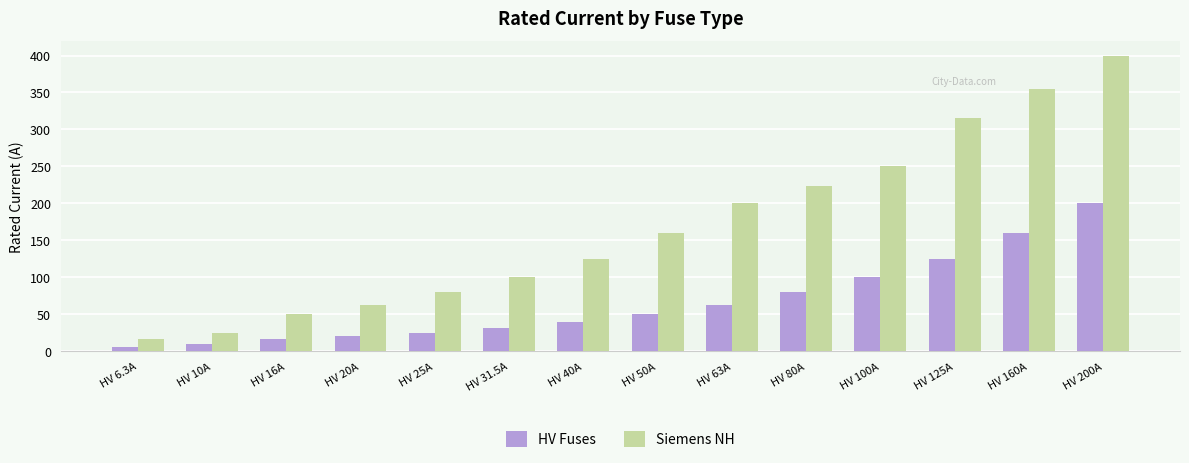

How many data points in HV Fuses are less than 50?

7